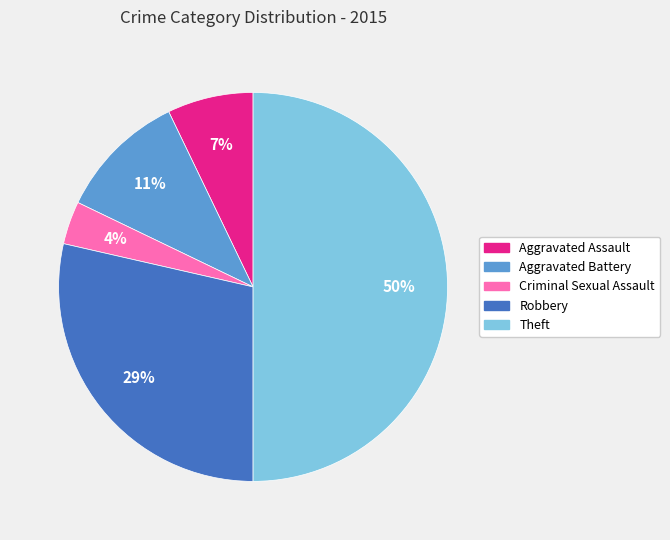

To the nearest percent, what portion does Robbery represent?

29%